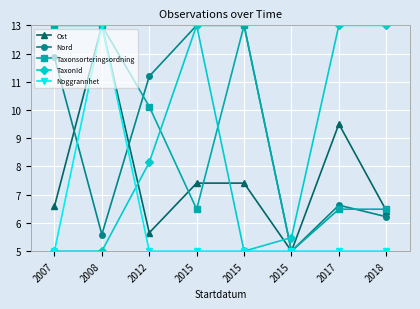

After their last crossing, which series has the higher values: Taxonsorteringsordning or Noggrannhet?

Taxonsorteringsordning